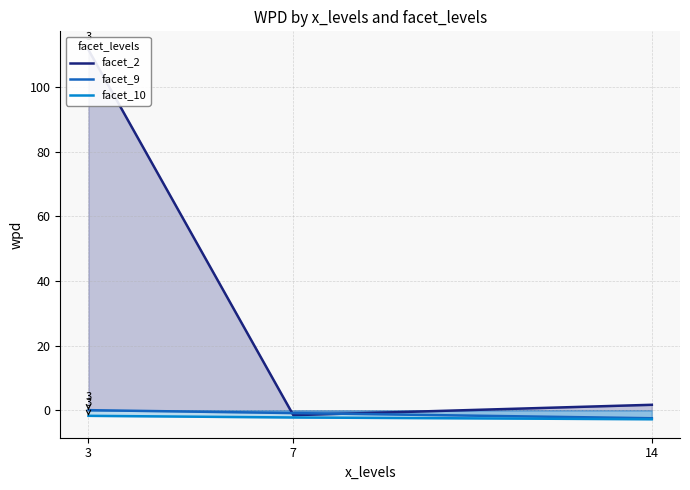

Where is facet_10 nearest to the value -2?

7